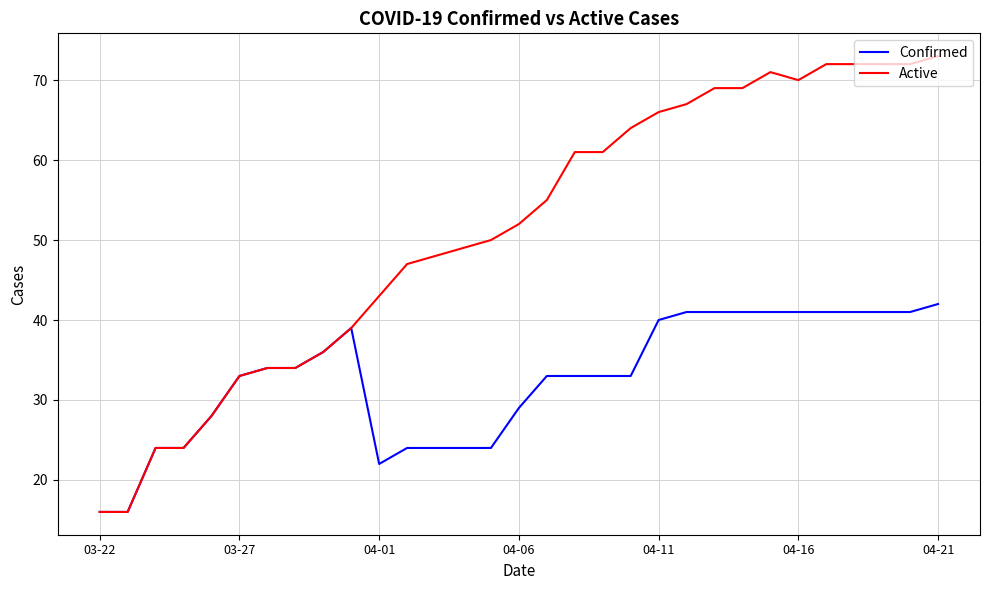

Rank the series by their maximum value, from highest to lowest.

Active, Confirmed